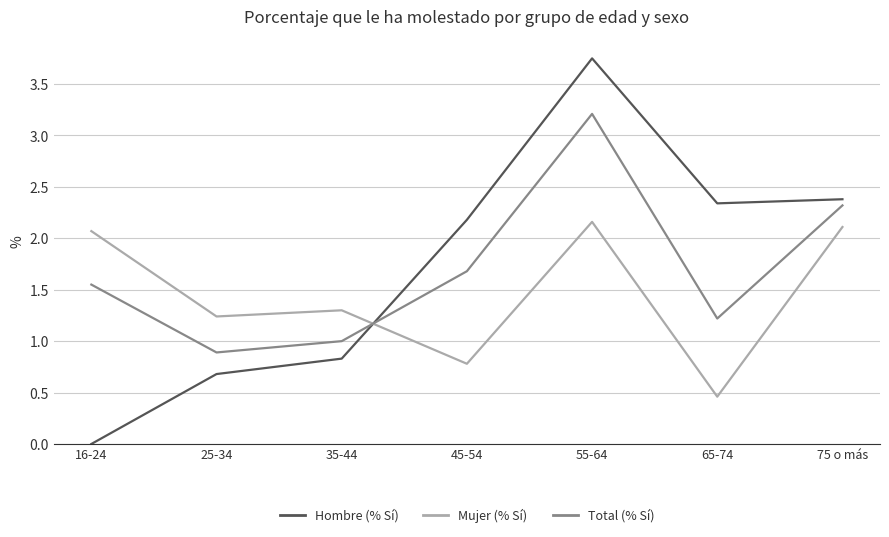

Between 16-24 and 55-64, which series saw the biggest shift?

Hombre (% Sí)